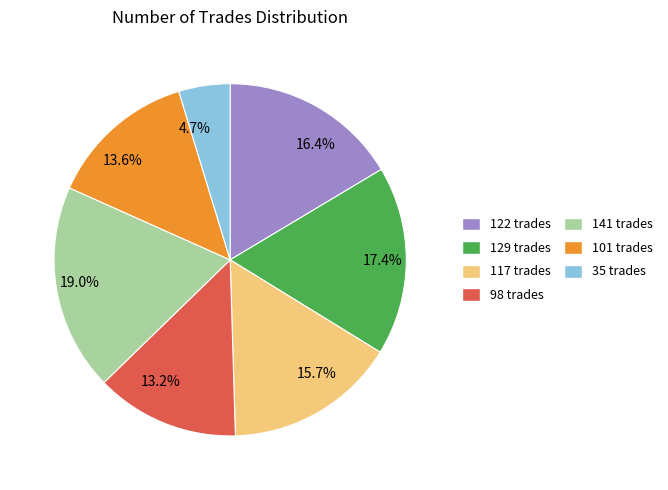

To the nearest percent, what is the average slice percentage?

14%